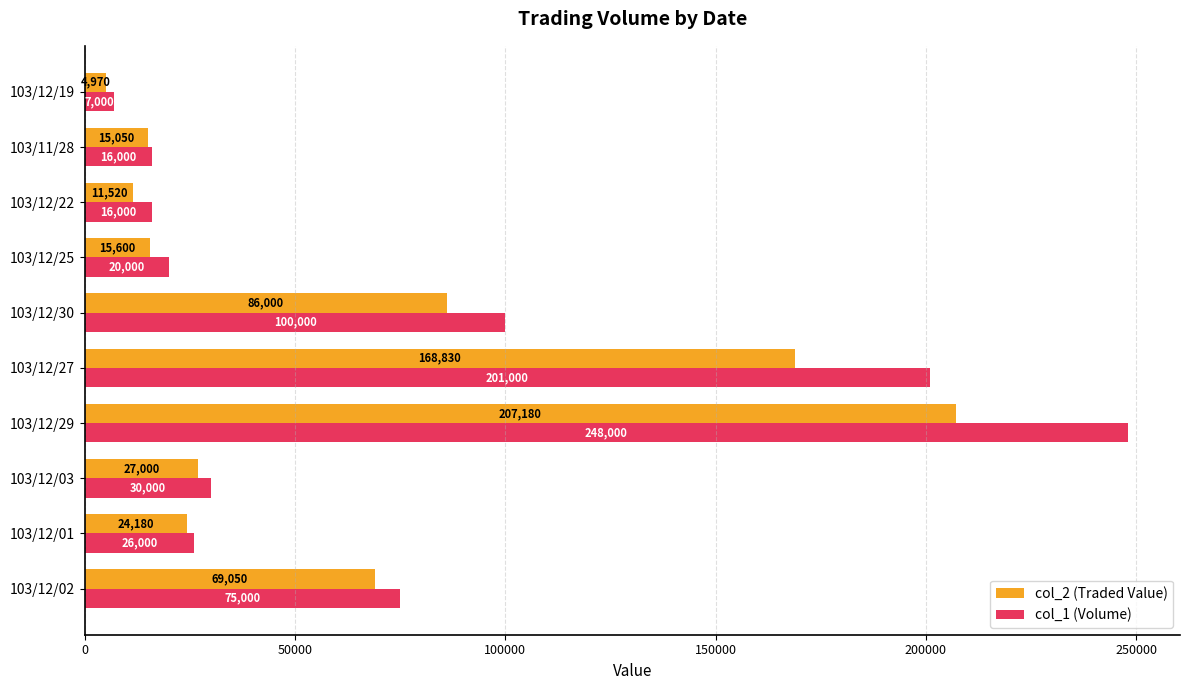

Which series has the largest total across all categories?

col_1 (Volume)